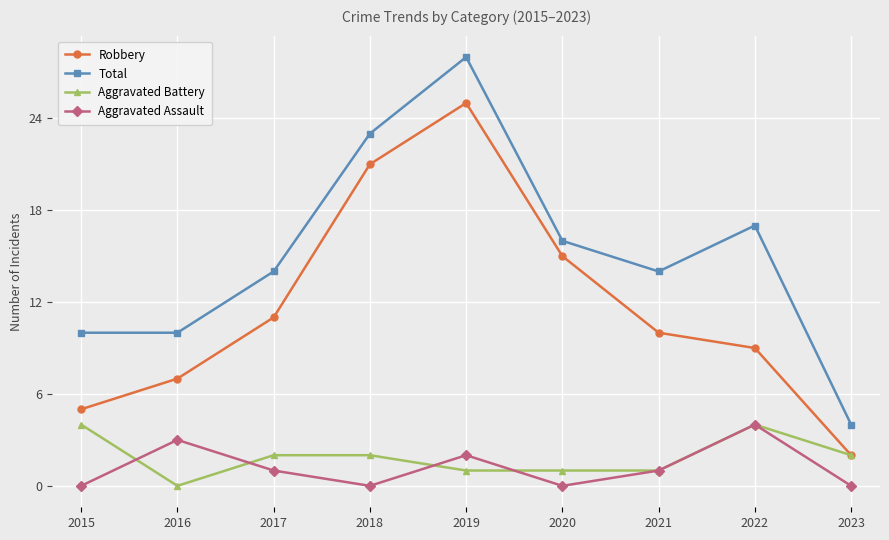

True or false: Aggravated Assault and Total cross at least once.

False